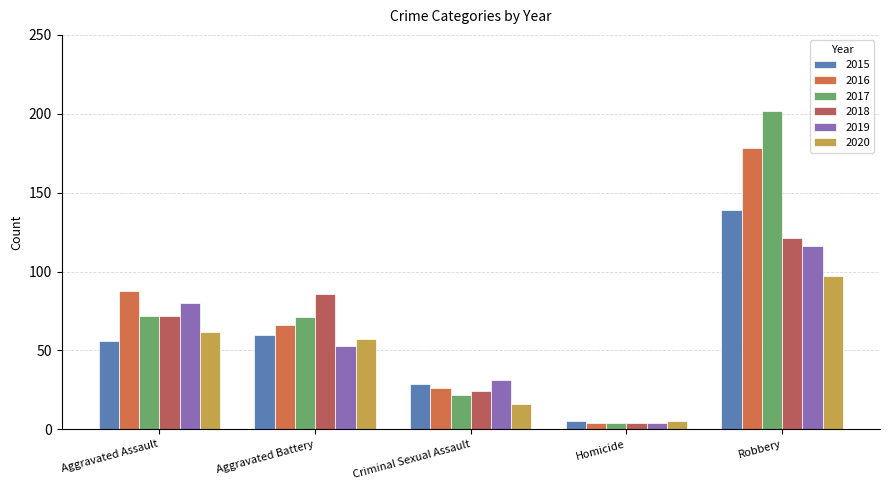

How many bars are there in total?

30